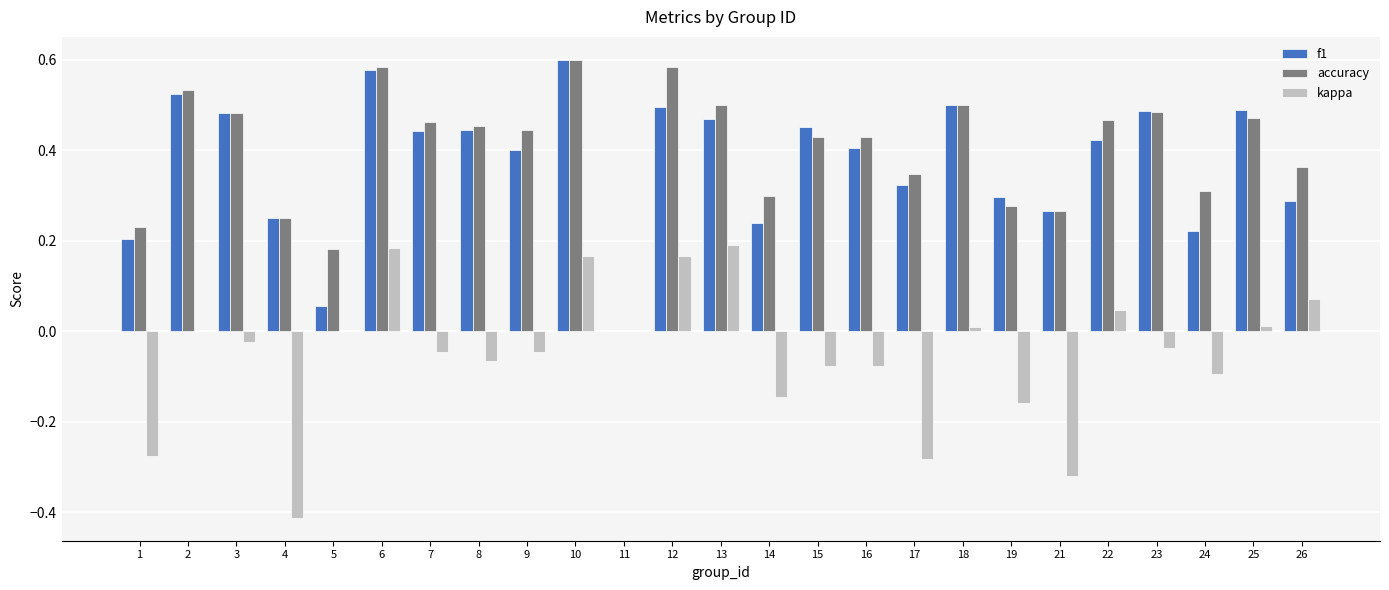

What is the sum of all f1 values?

9.3